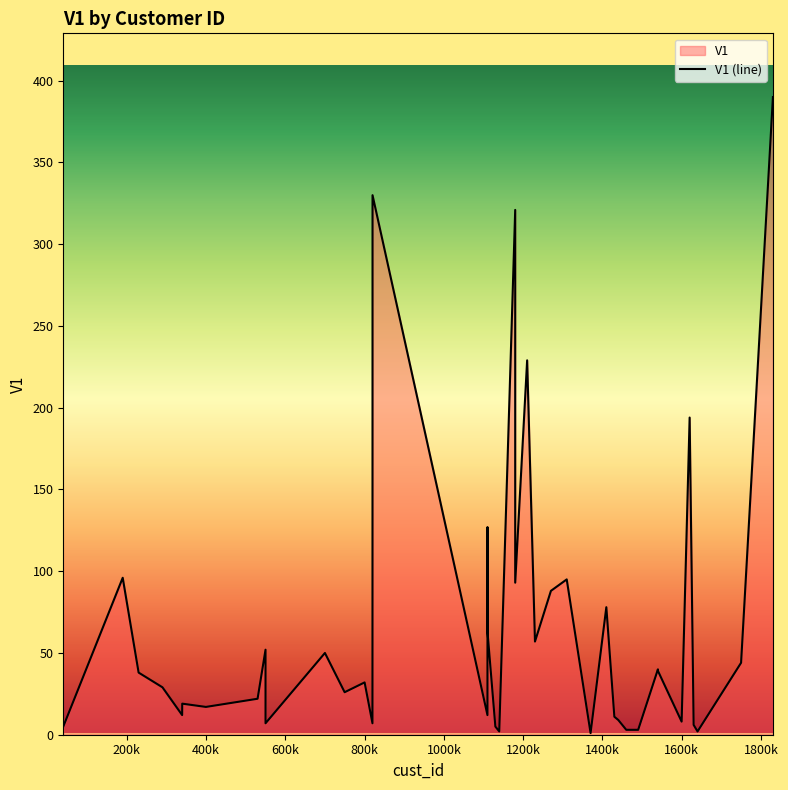

The value at 1619818 is 194. True or false?

True